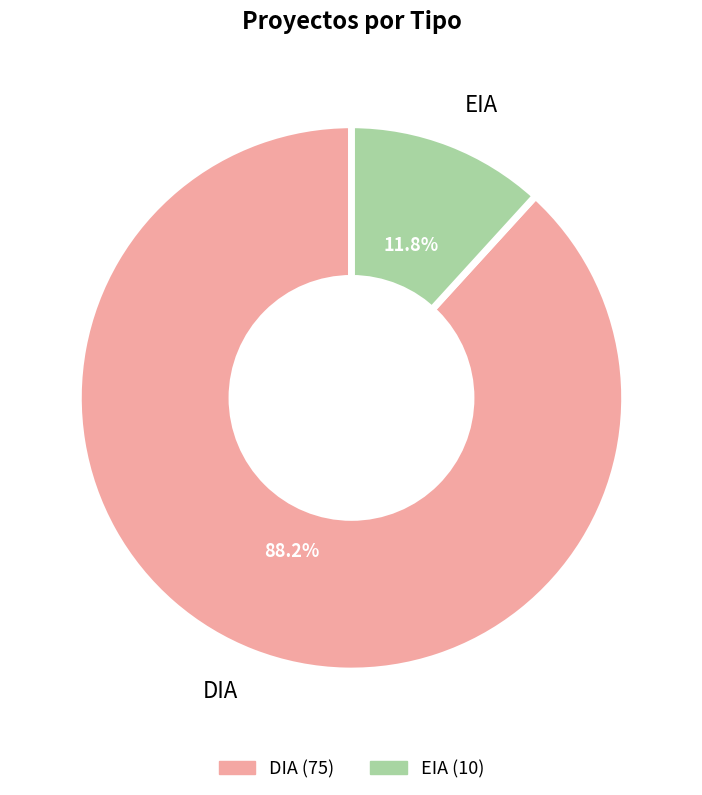

Which slice represents more than half of the pie?

DIA